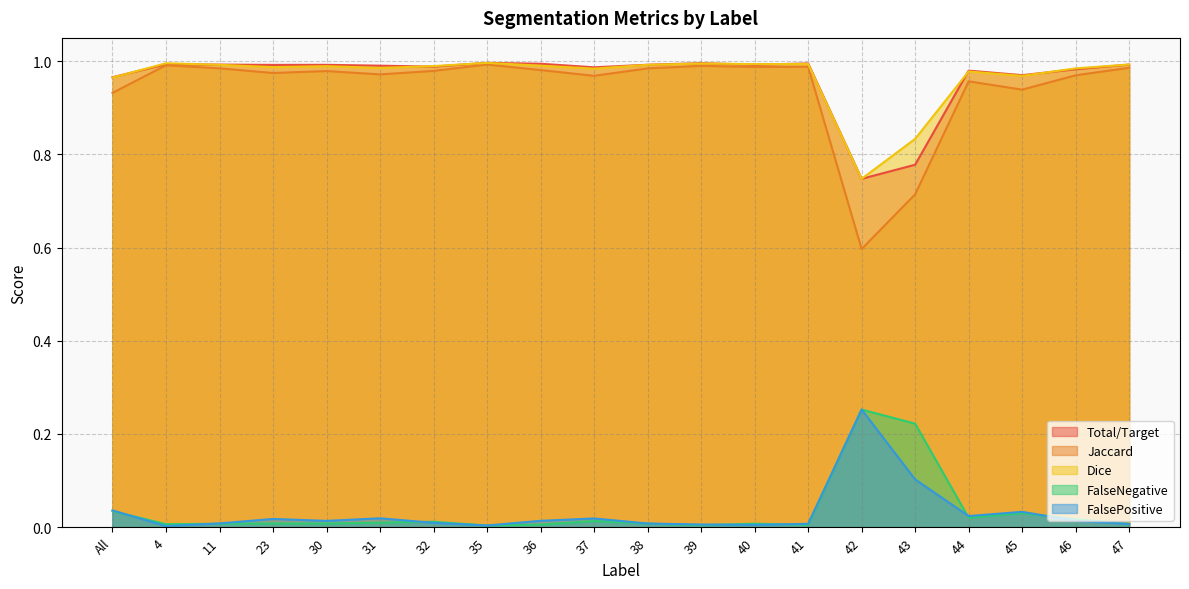

How many interior local peaks does the FalseNegative series have?

6